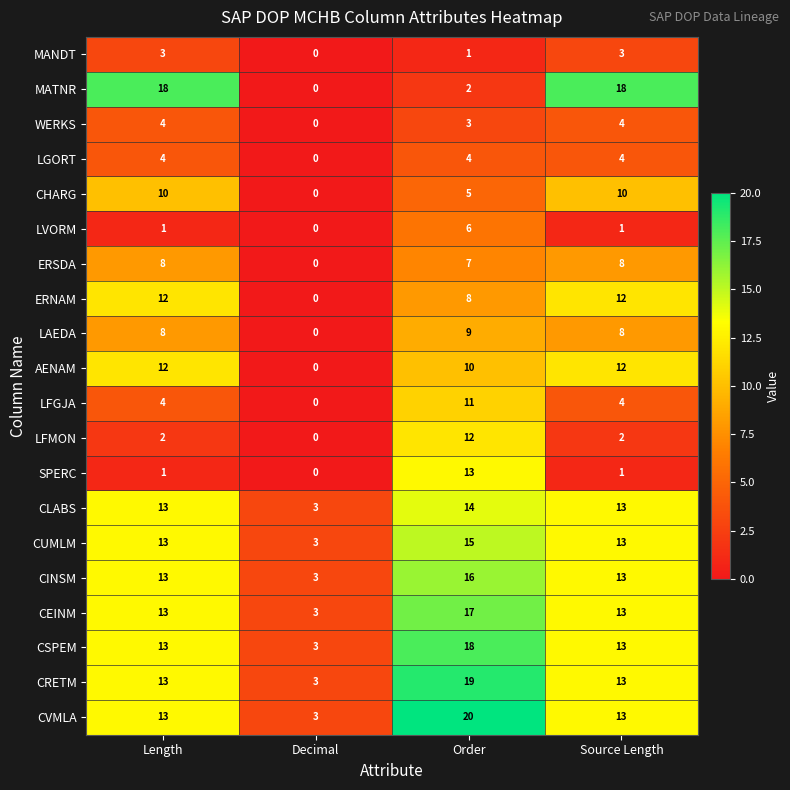

What is the difference between the CRETM values at Source Length and Order?

6